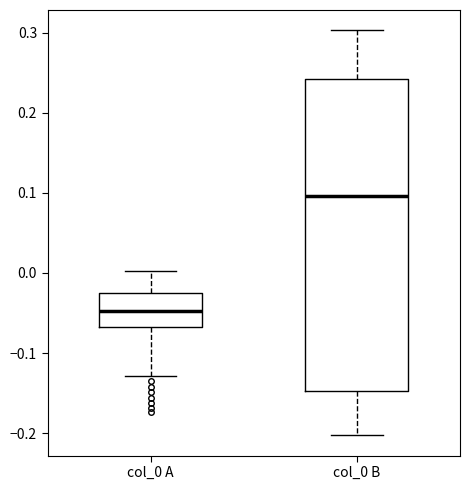

Which box's median line is the highest?

col_0 B